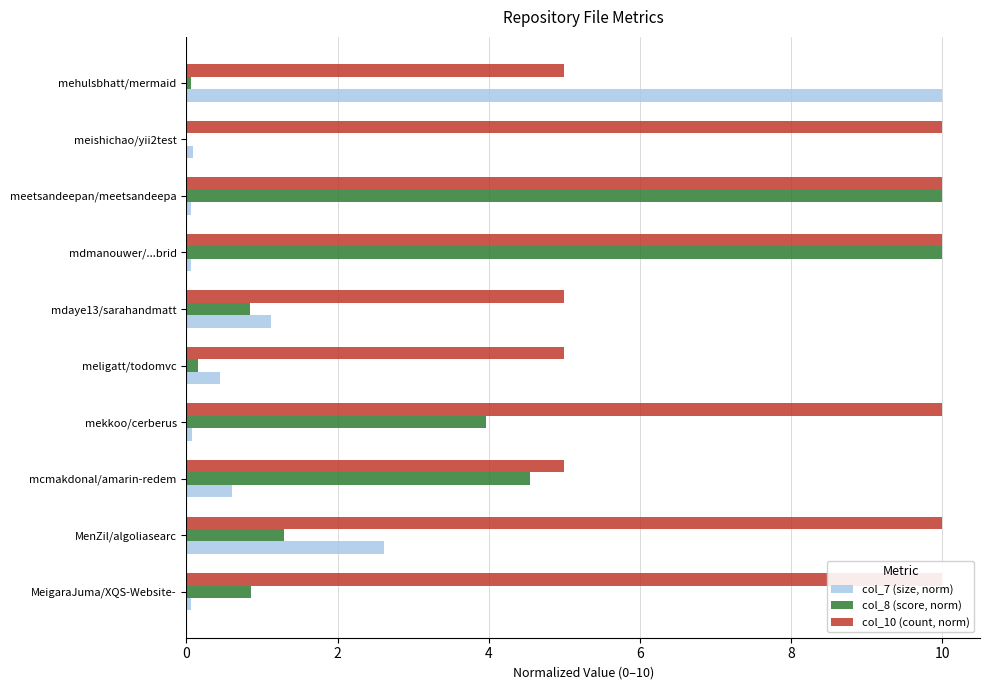

Reading left to right, transcribe all the data shown in this chart.

col_7 (size, norm): 0.1	2.6	0.6	0.1	0.5	1.1	0.1	0.1	0.1	10.0
col_8 (score, norm): 0.9	1.3	4.5	4.0	0.1	0.8	10.0	10.0	0.0	0.1
col_10 (count, norm): 10.0	10.0	5.0	10.0	5.0	5.0	10.0	10.0	10.0	5.0